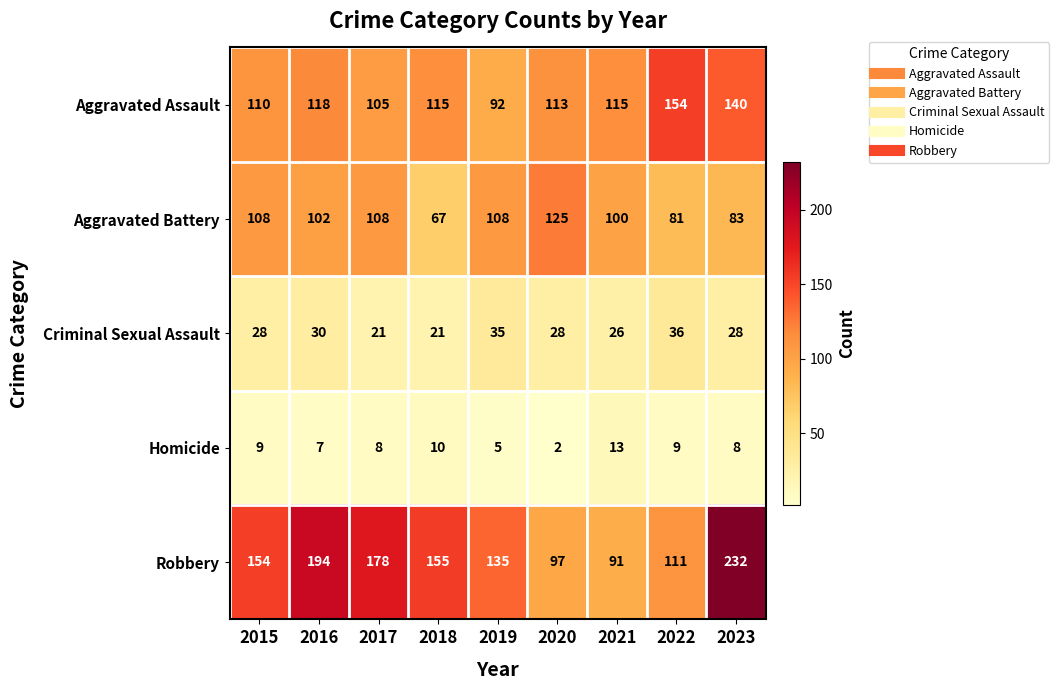

Which series has the widest spread of values?

Robbery